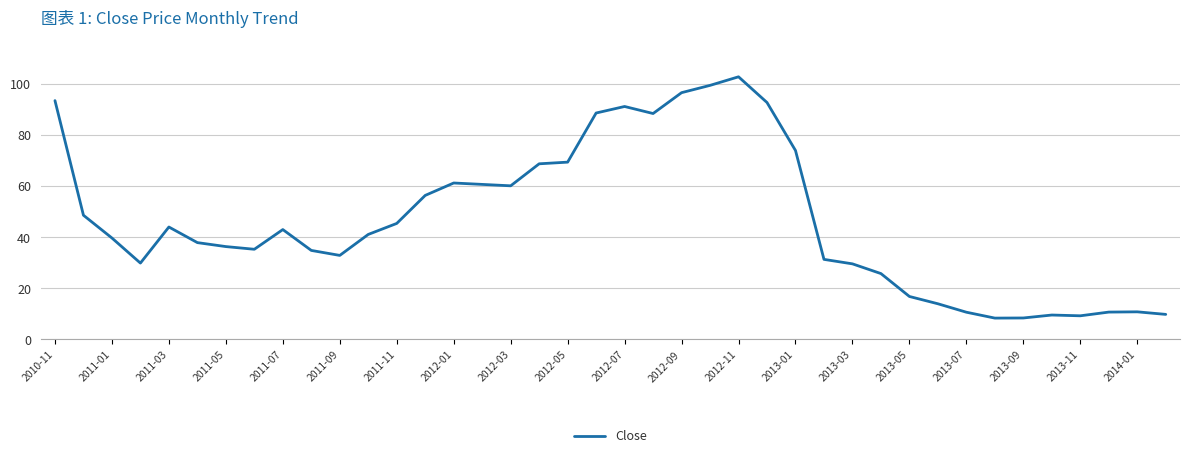

What is the difference between the maximum and minimum values?

94.3